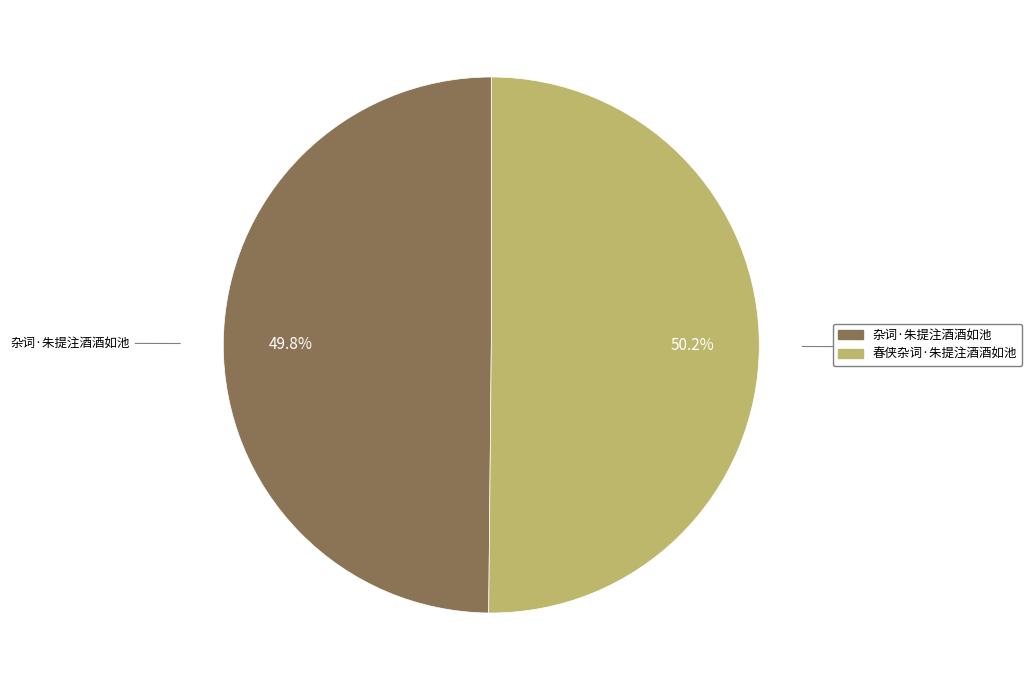

What is the ratio of the value at 春侠杂词·朱提注酒酒如池 to the value at 杂词·朱提注酒酒如池?

1.0